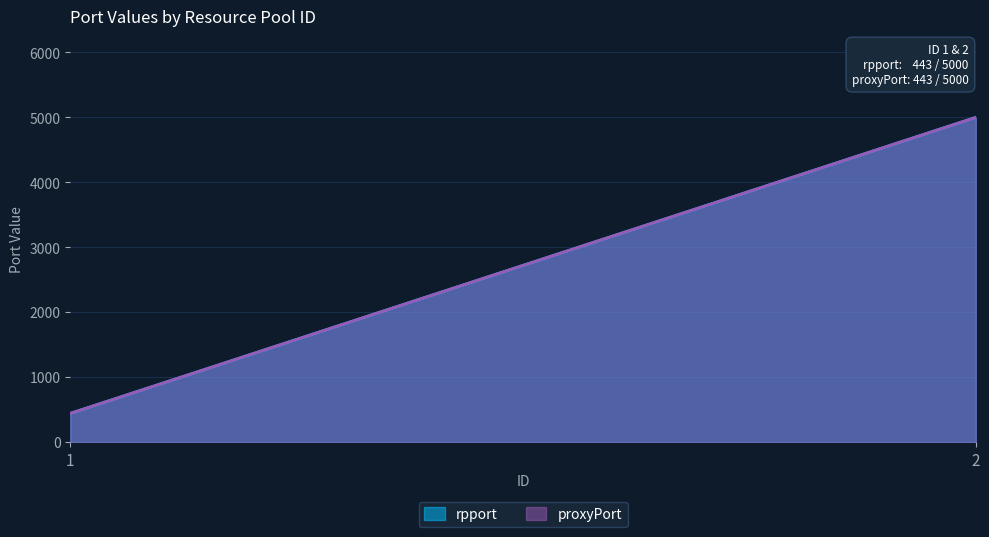

List the series in order of their peak value, lowest first.

rpport, proxyPort